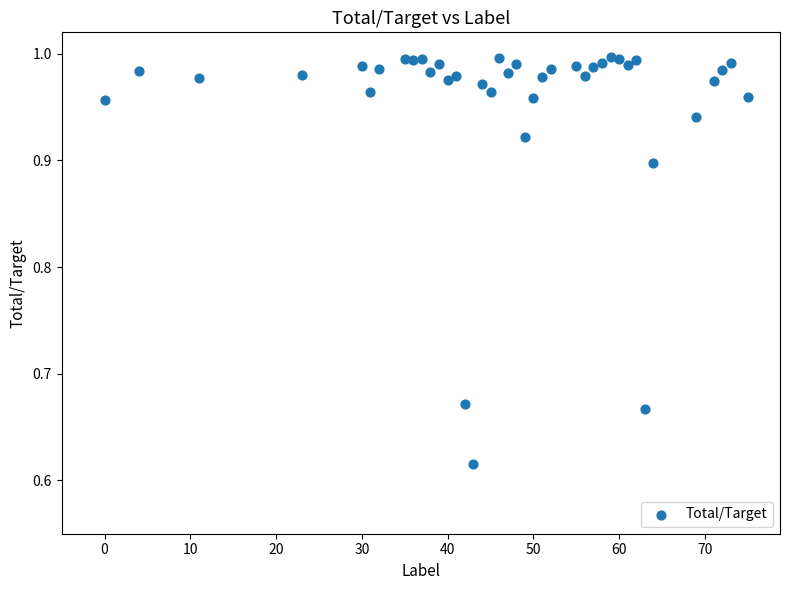

What is the range of Y values (max minus min)?

0.4